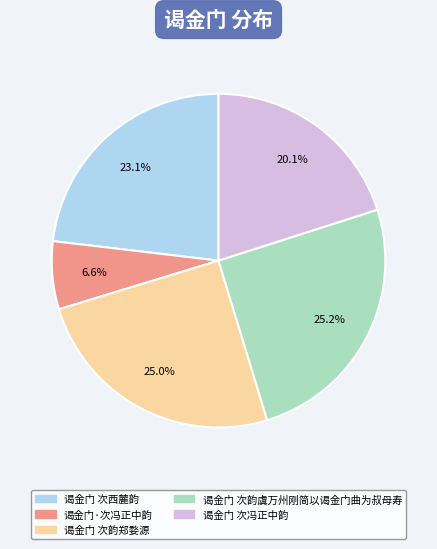

What is the ratio of the value at 谒金门 次冯正中韵 to the value at 谒金门 次西麓韵?

0.9